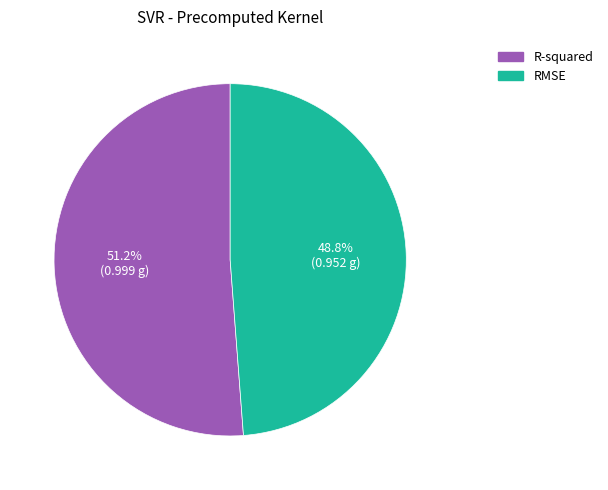

Is it true that R-squared is 51% of the pie?

True